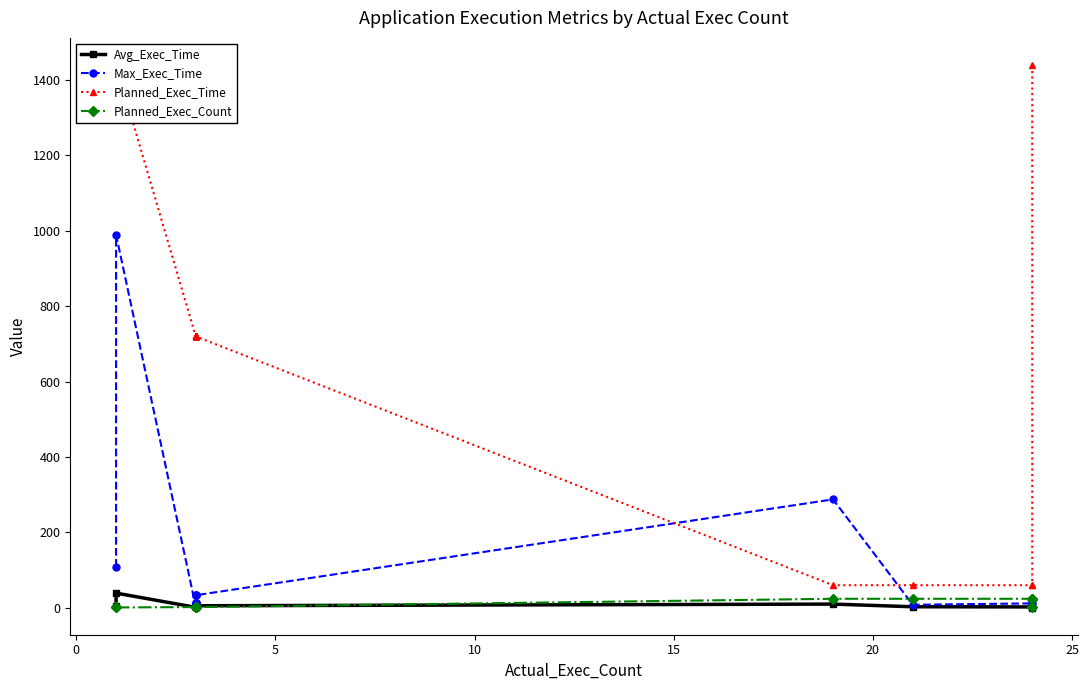

The Avg_Exec_Time series shows 2.4 at 20. True or false?

False